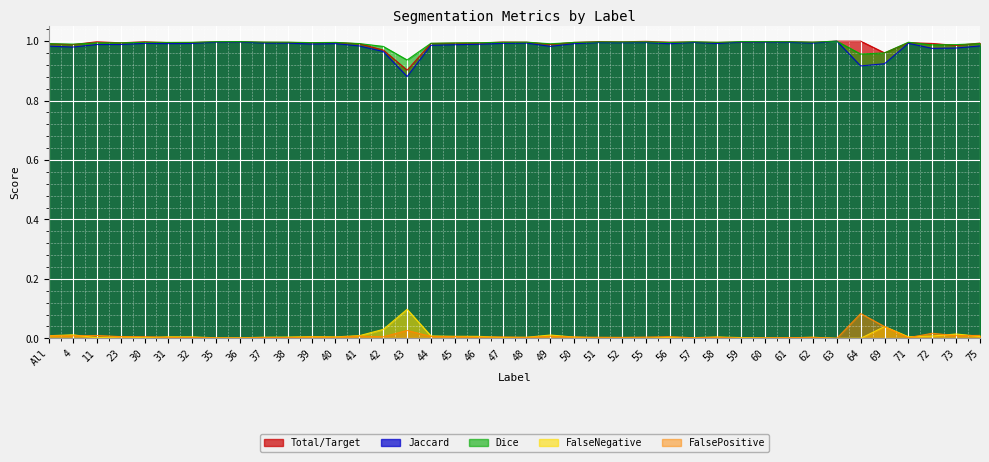

What are all the series names shown in the legend?

Total/Target, Jaccard, Dice, FalseNegative, FalsePositive